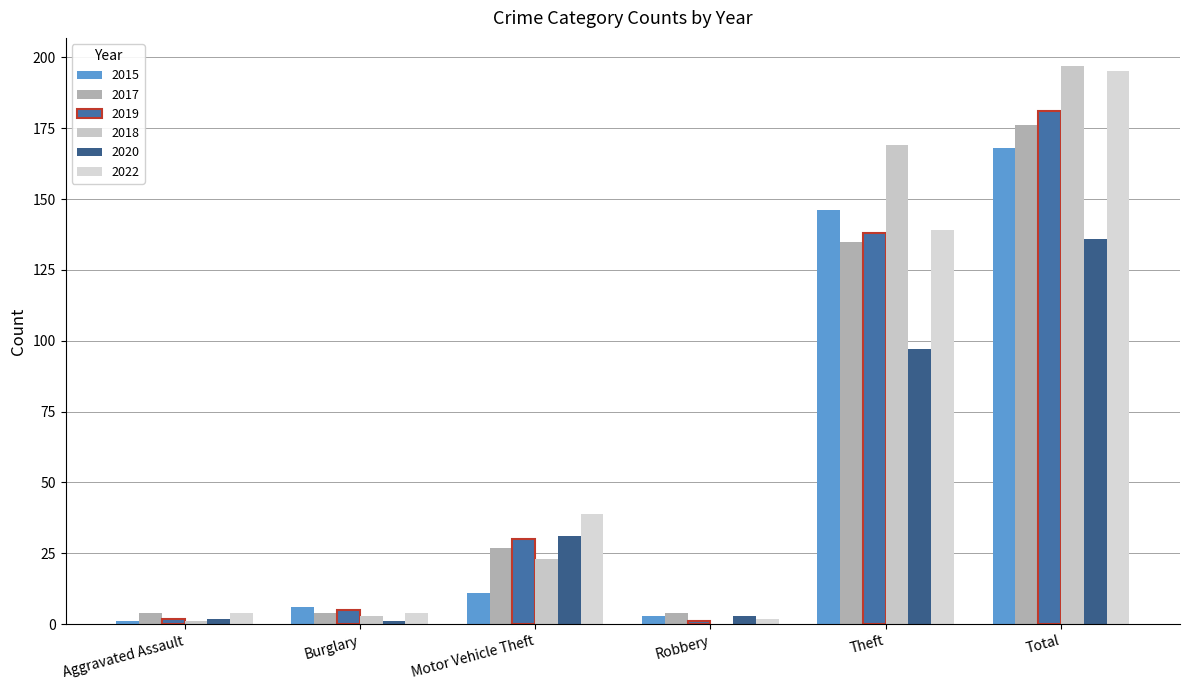

How many distinct data groups are displayed?

6